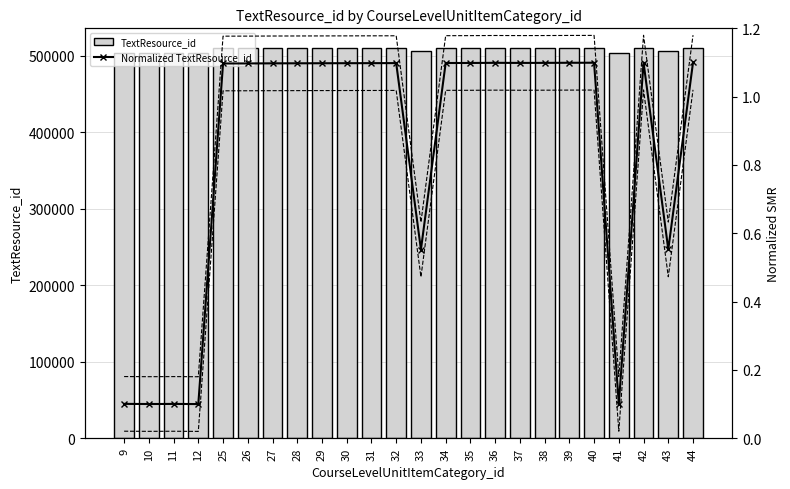

How many values in the TextResource_id series exceed 510327?

11